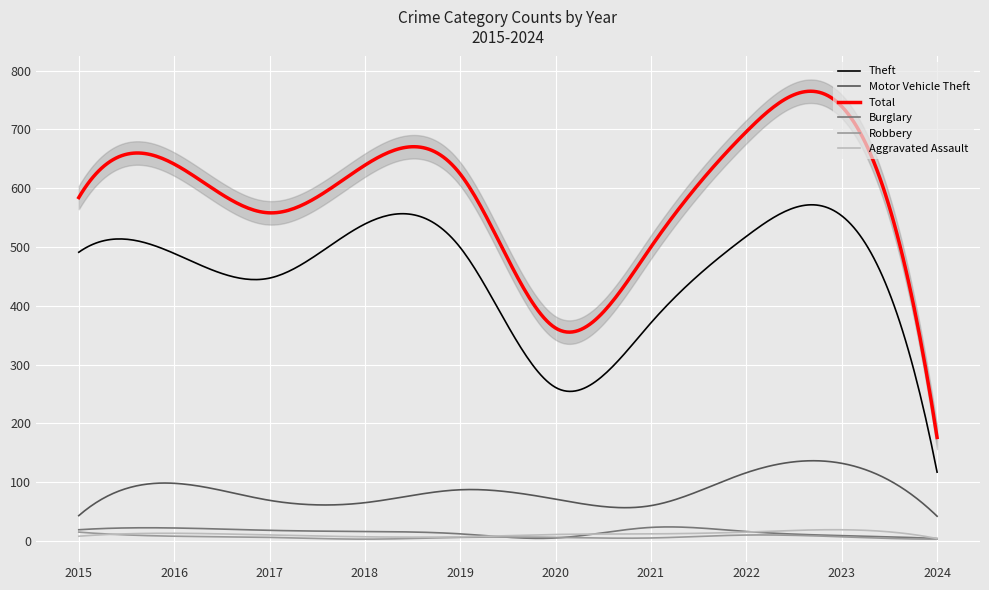

Which series has the largest total across all categories?

Total